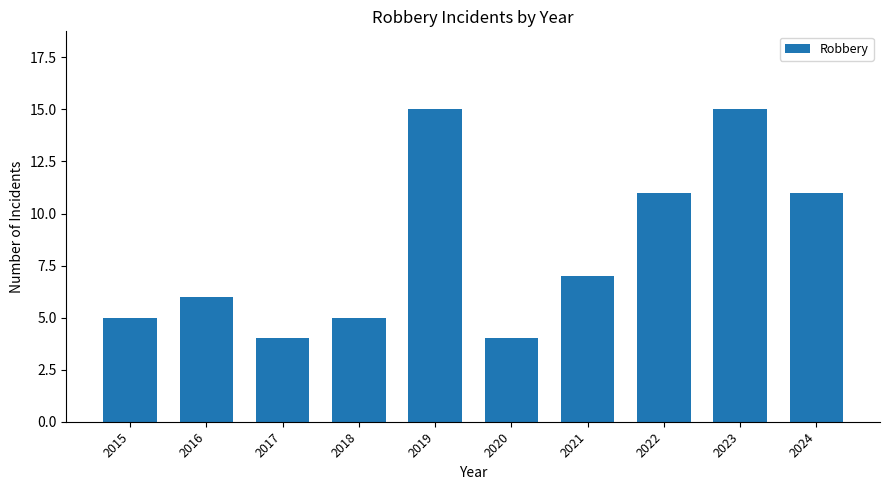

What is the difference between the values at 2019 and 2021?

8